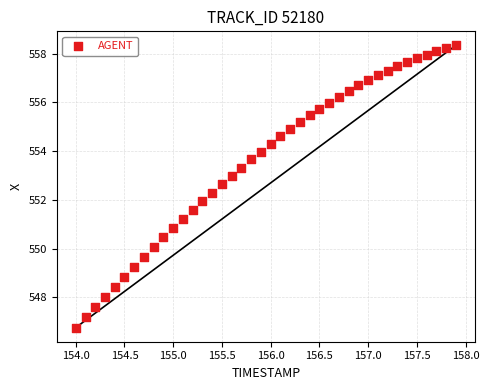

What is the range of X values (max minus min)?

3.9